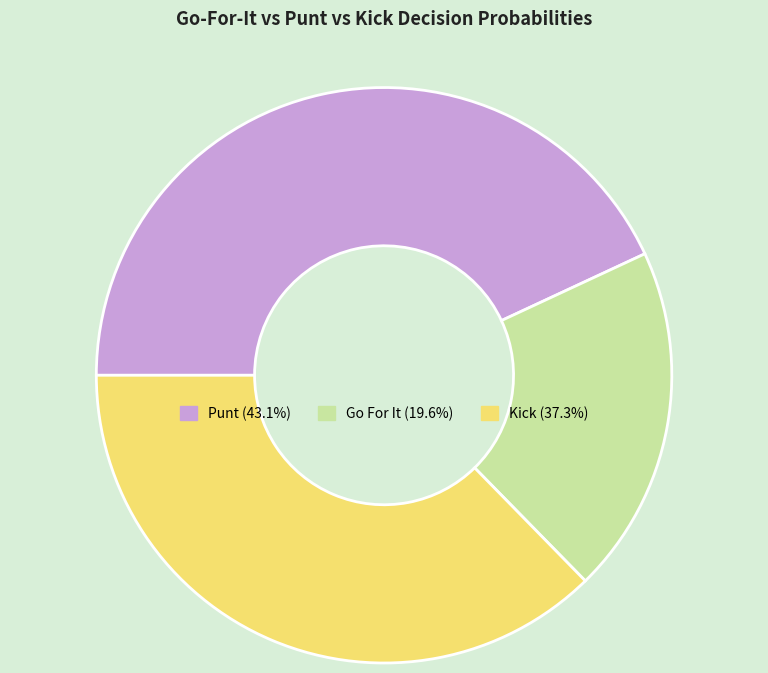

Does any single category account for the majority?

No